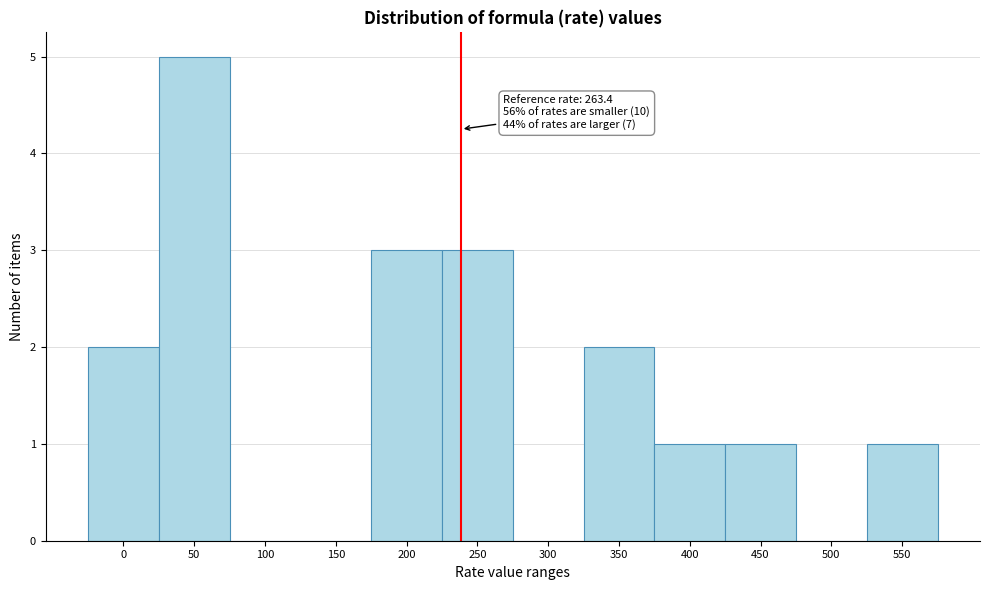

What is the greatest value displayed?

5